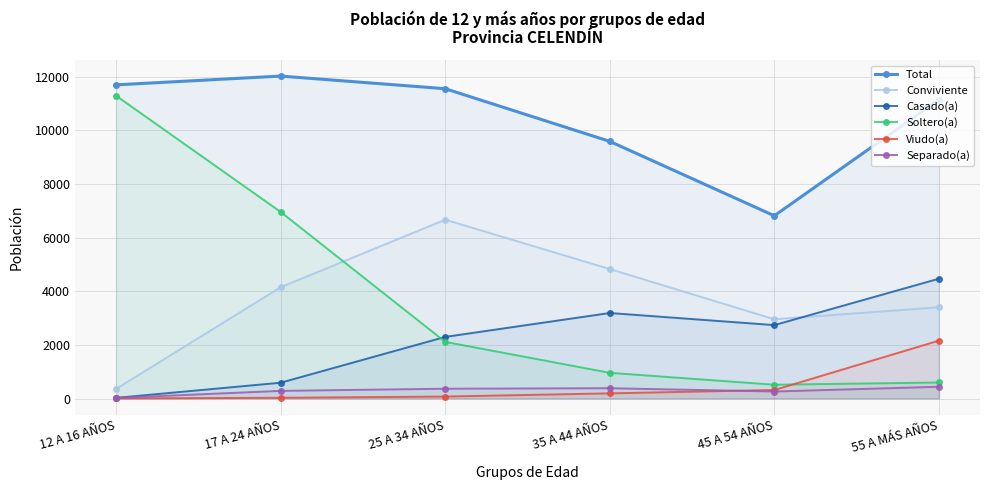

How many series are shown in this chart?

6